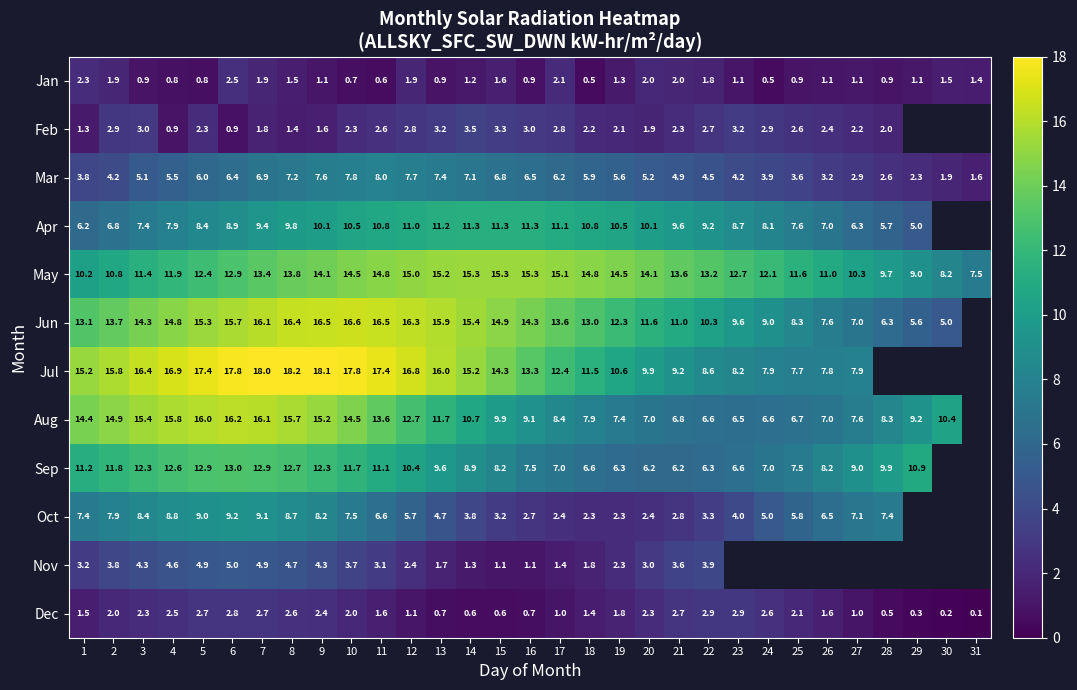

At which label is May closest to 11?

26